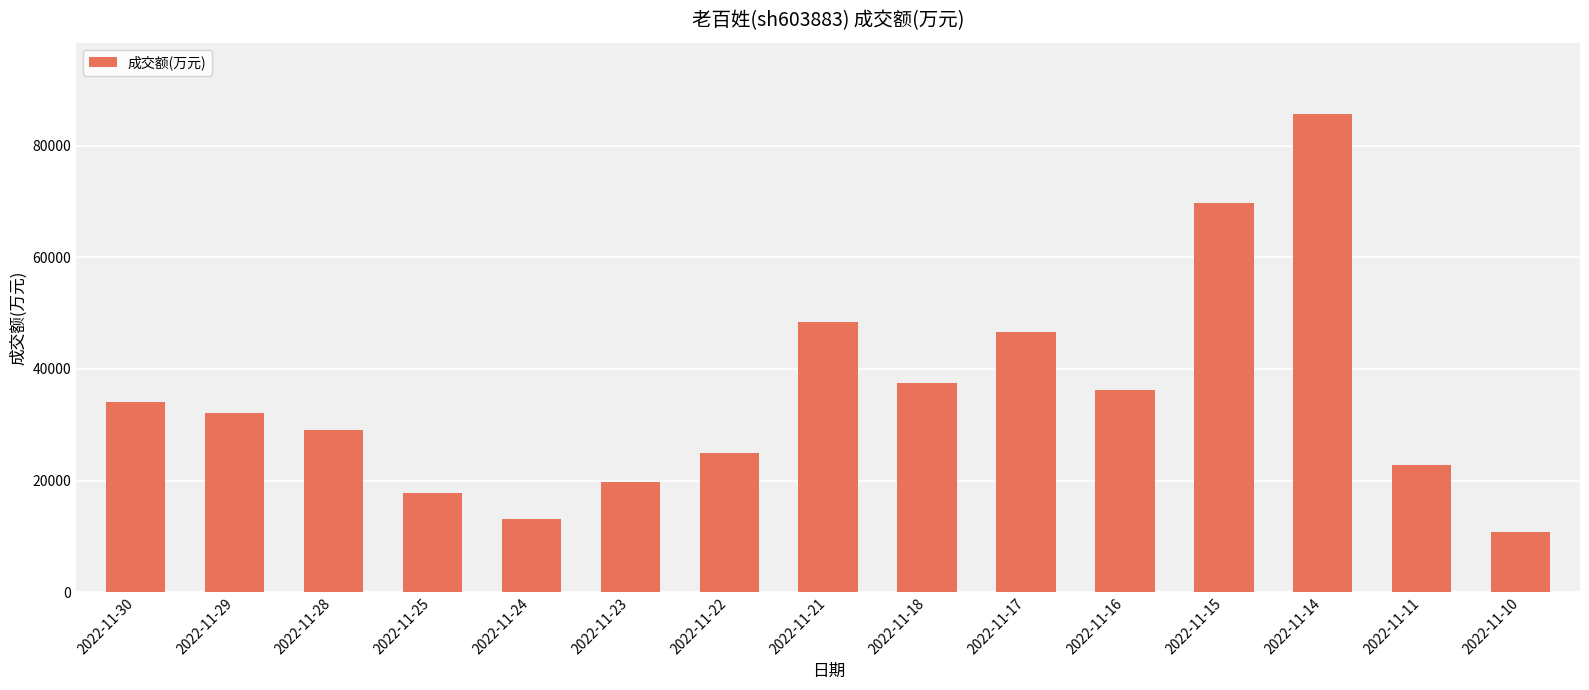

Between 2022-11-29 and 2022-11-21, which is larger?

2022-11-21